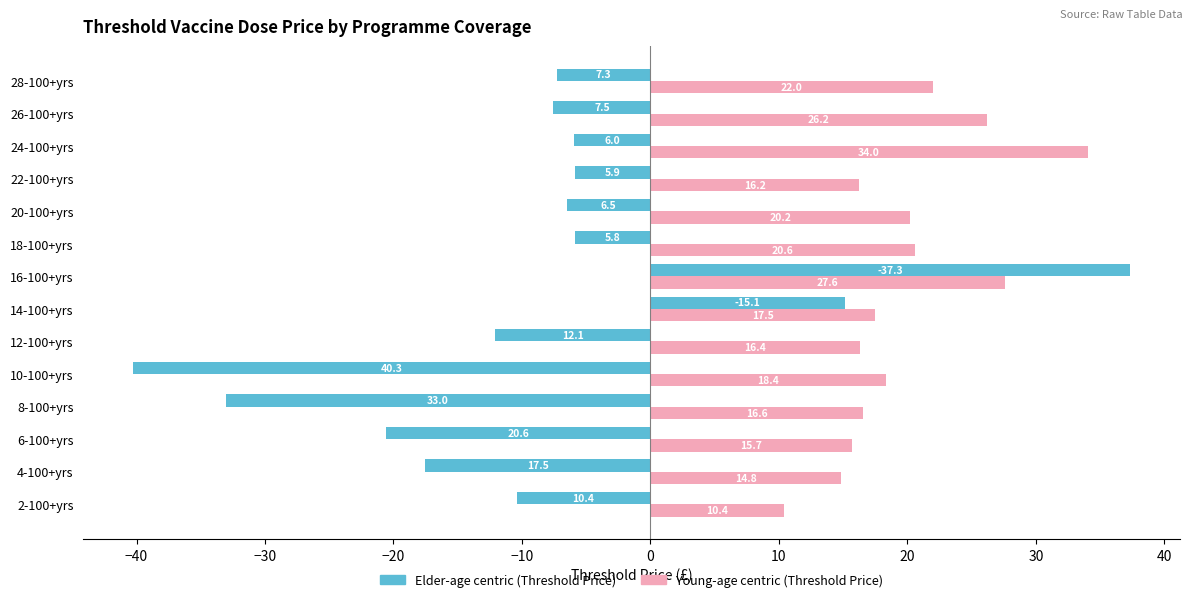

What is the smallest value displayed?

-40.3